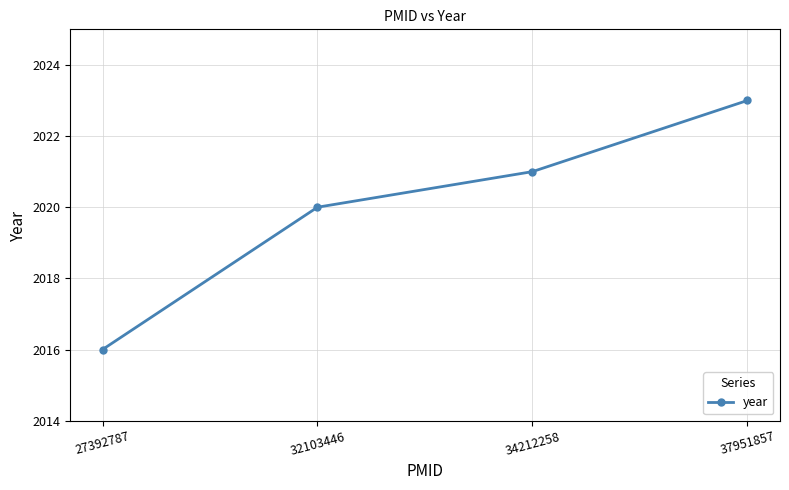

At which label is the value closest to 2019?

32103446